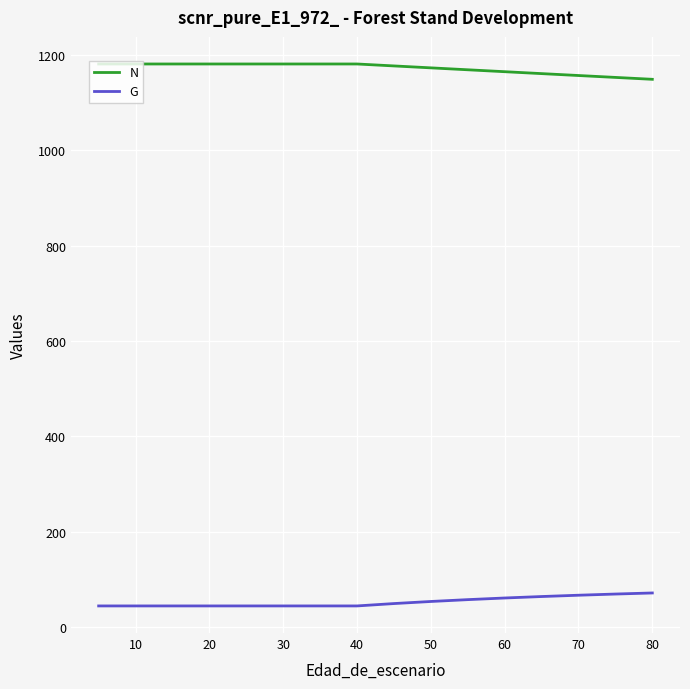

List the series in order of their peak value, lowest first.

G, N